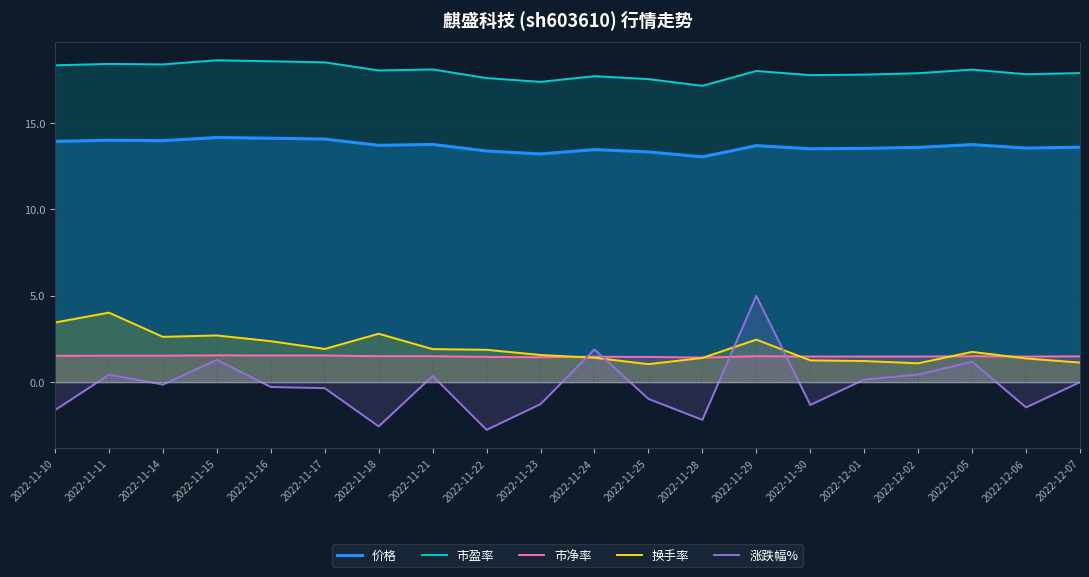

How many lines are shown in the chart?

5